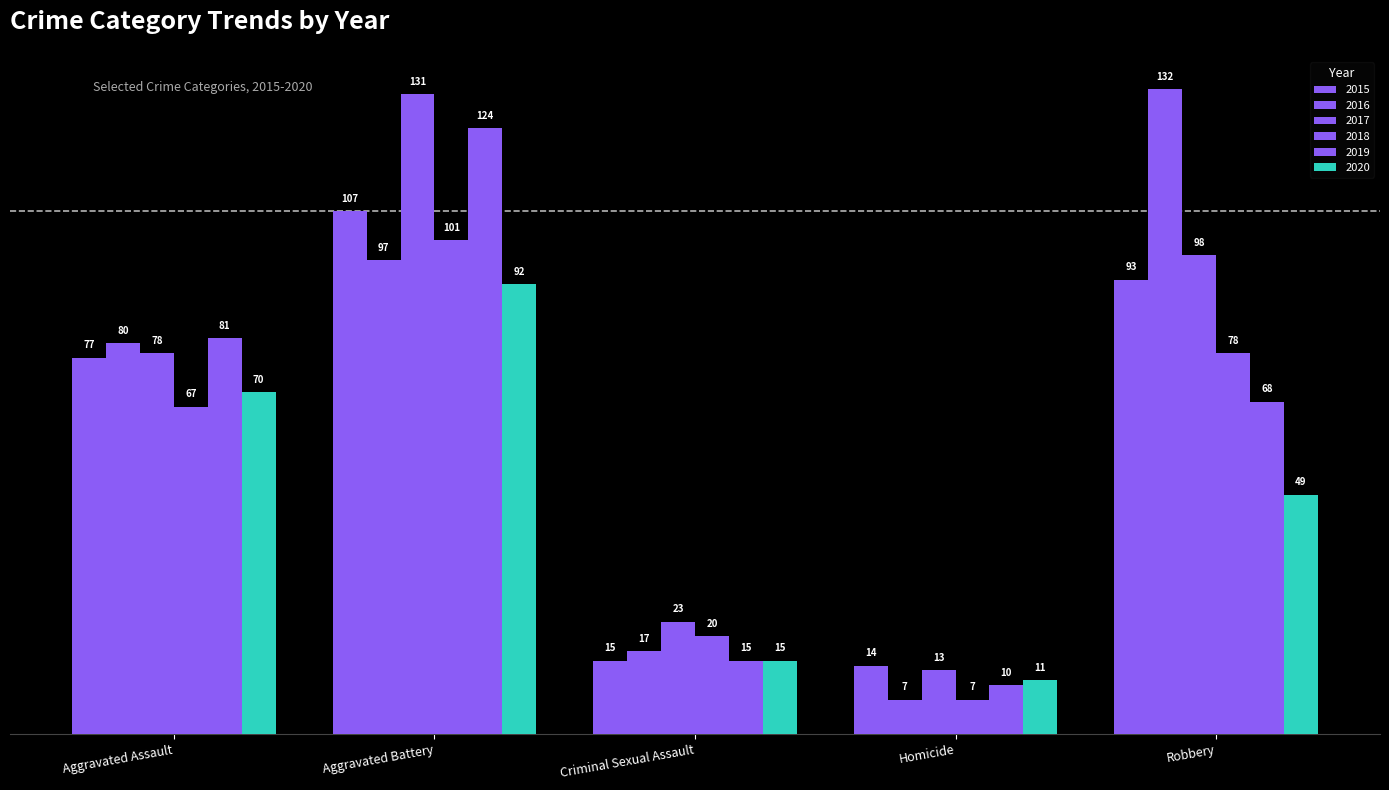

Count the number of categories in the chart.

5